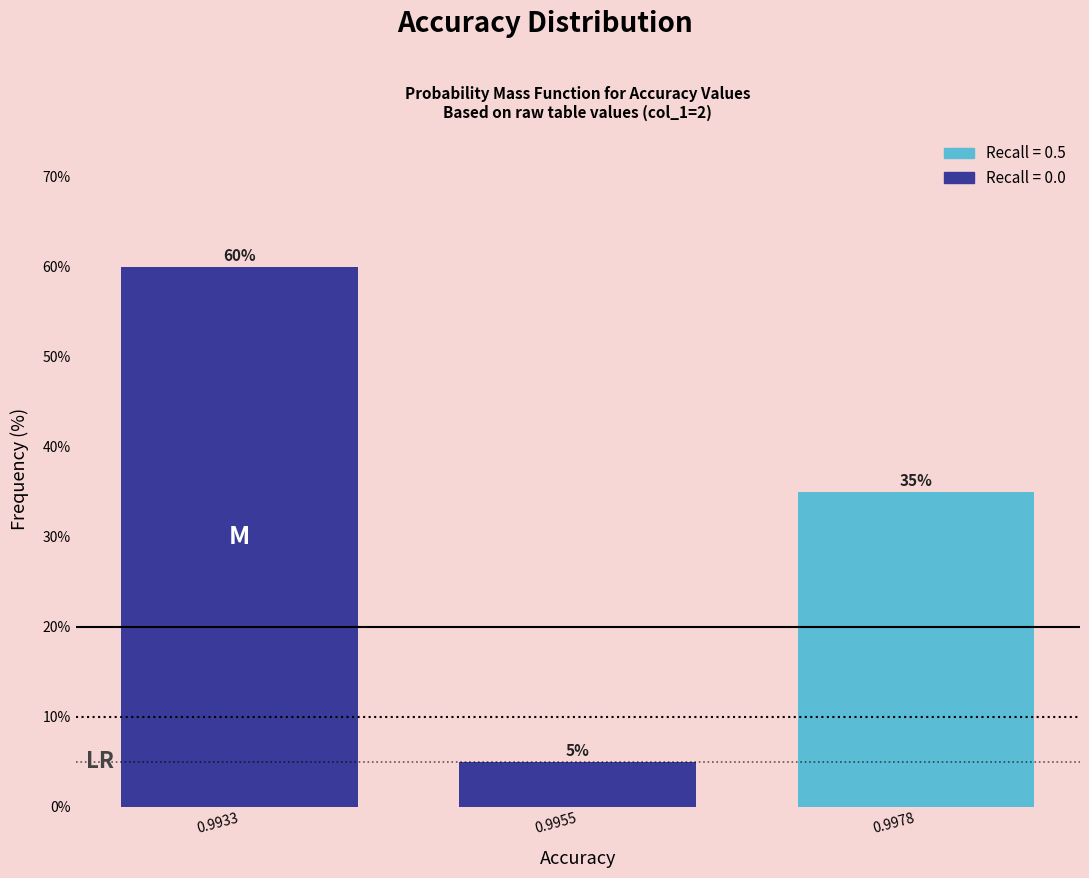

Reading left to right, list all the values displayed in this chart.

60	5	35